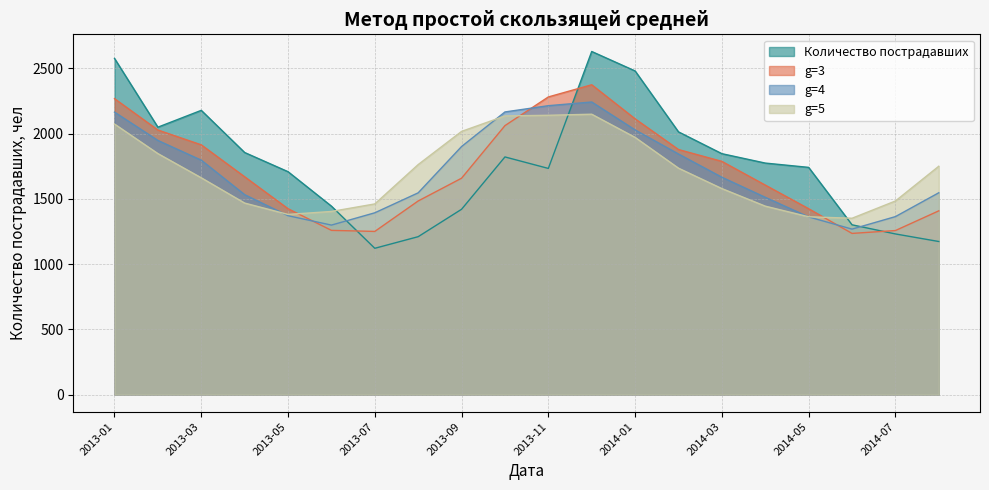

What is the value of the g=5 point at the 5th from the left?

1380.6